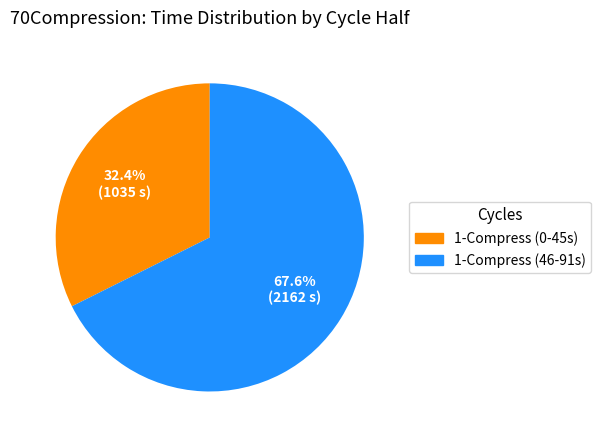

Is there any slice that represents more than half of the pie?

Yes